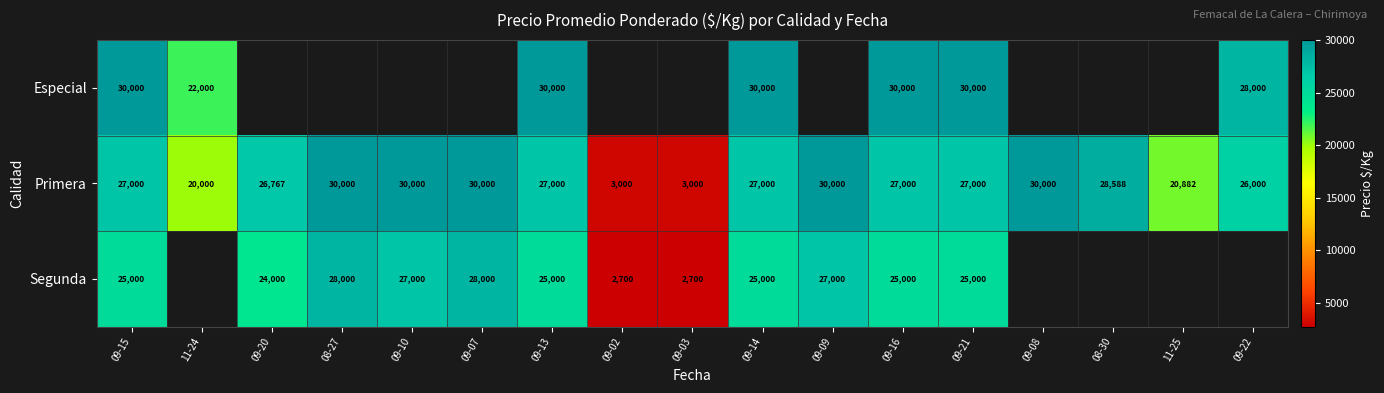

What is the highest value of the Primera series?

30000